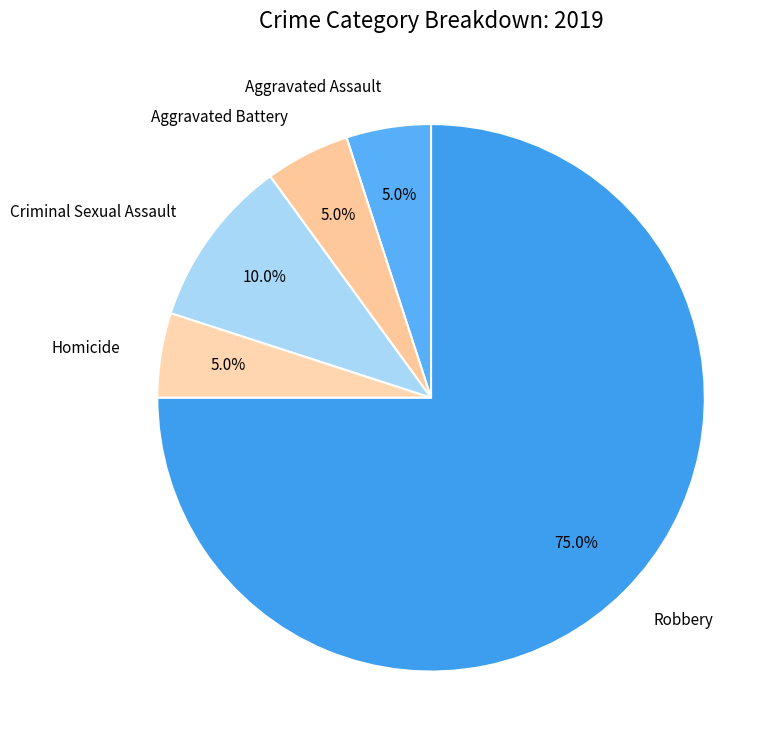

What percentage is NOT represented by Aggravated Assault?

95.0%